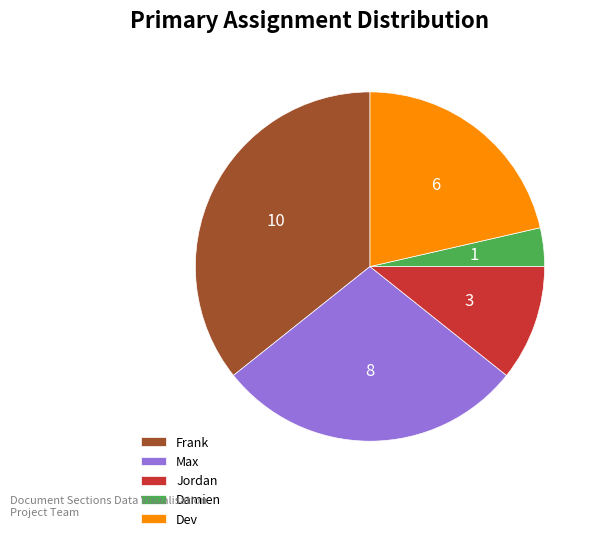

What is the largest slice in the pie chart?

Frank